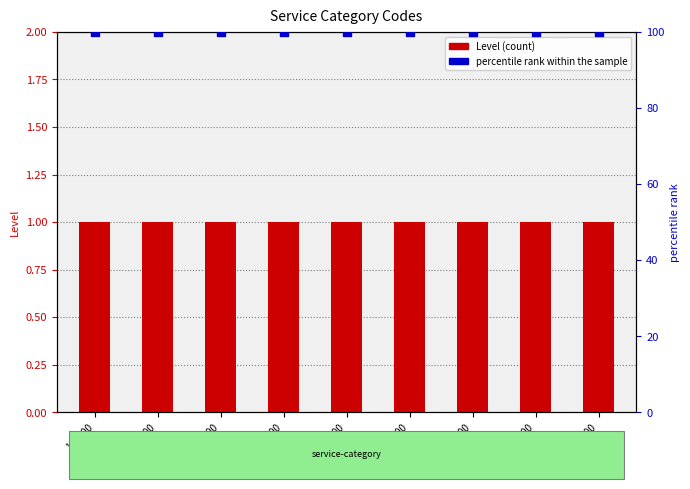

Which series has the largest total across all categories?

percentile rank within the sample